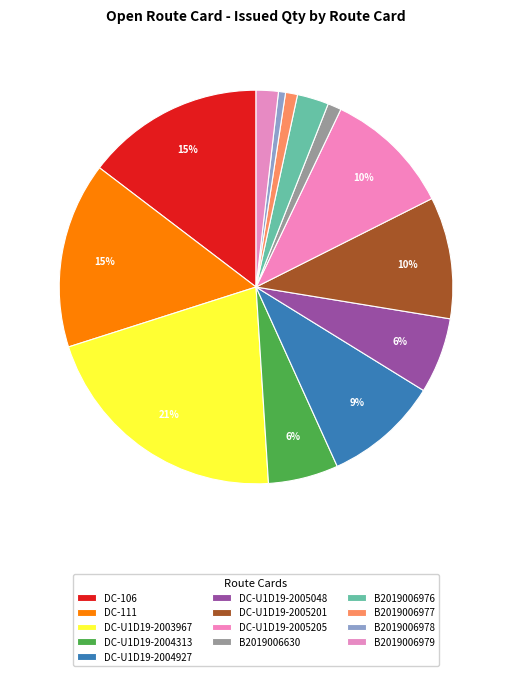

What portion of the pie excludes B2019006976?

97.4%